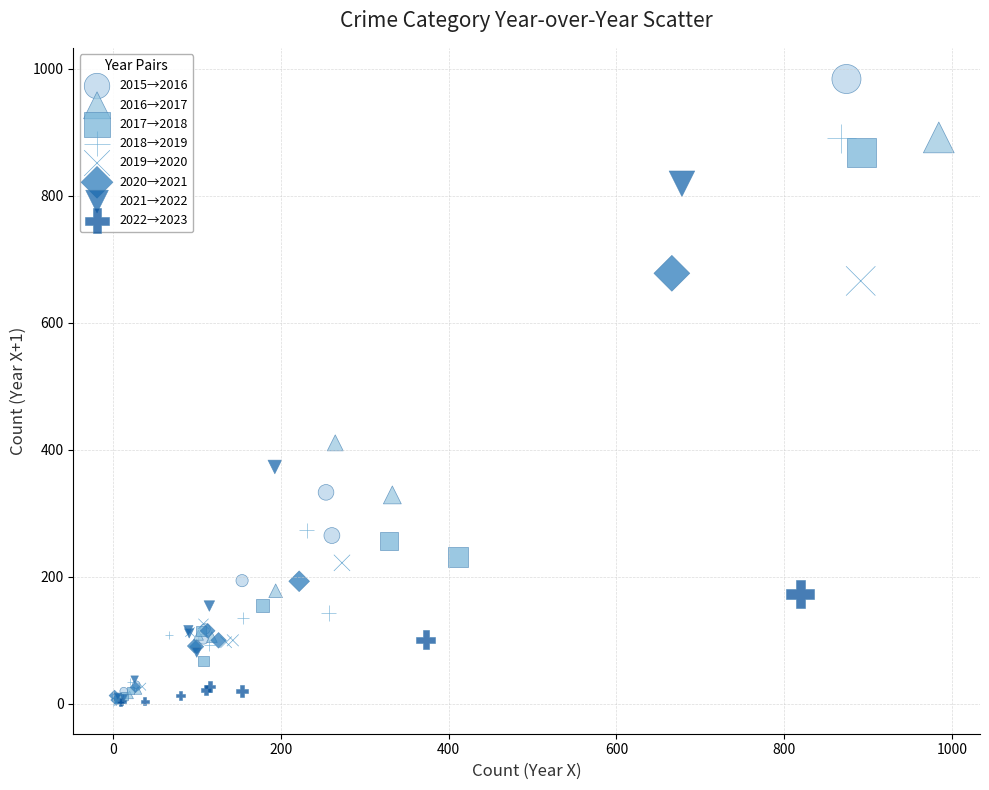

Which series has the largest Y range (max minus min)?

2015→2016